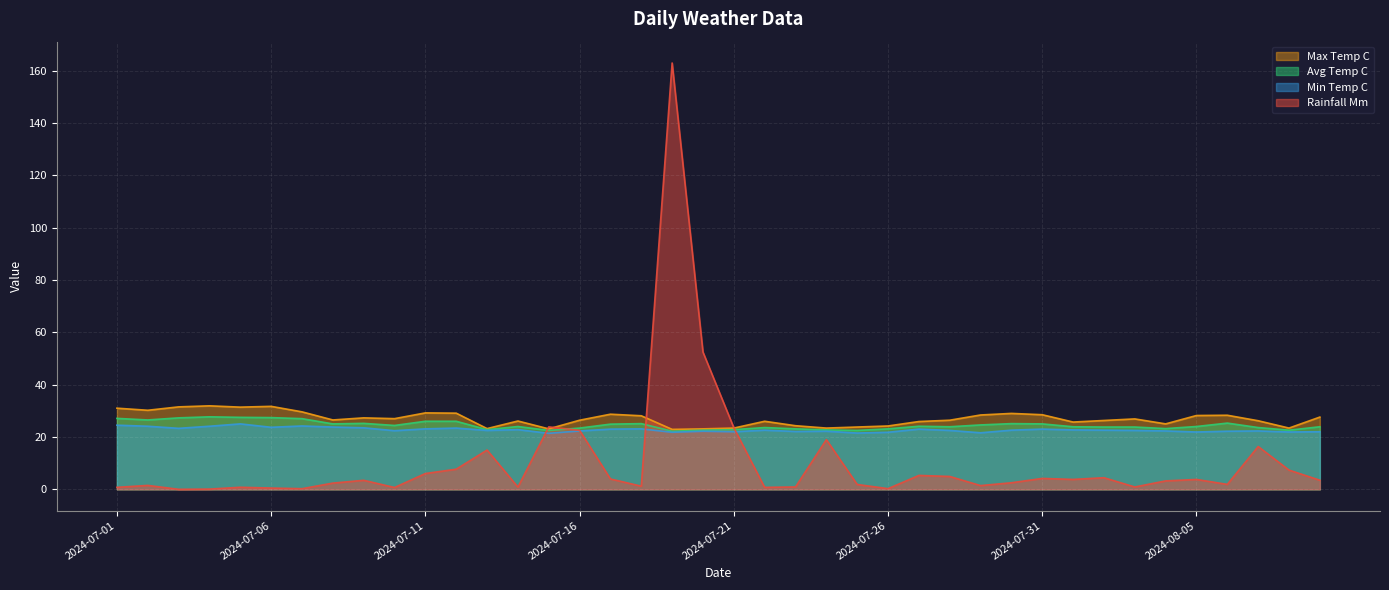

Is it true that avg_temp_c equals 5.1 at 2024-07-27?

False